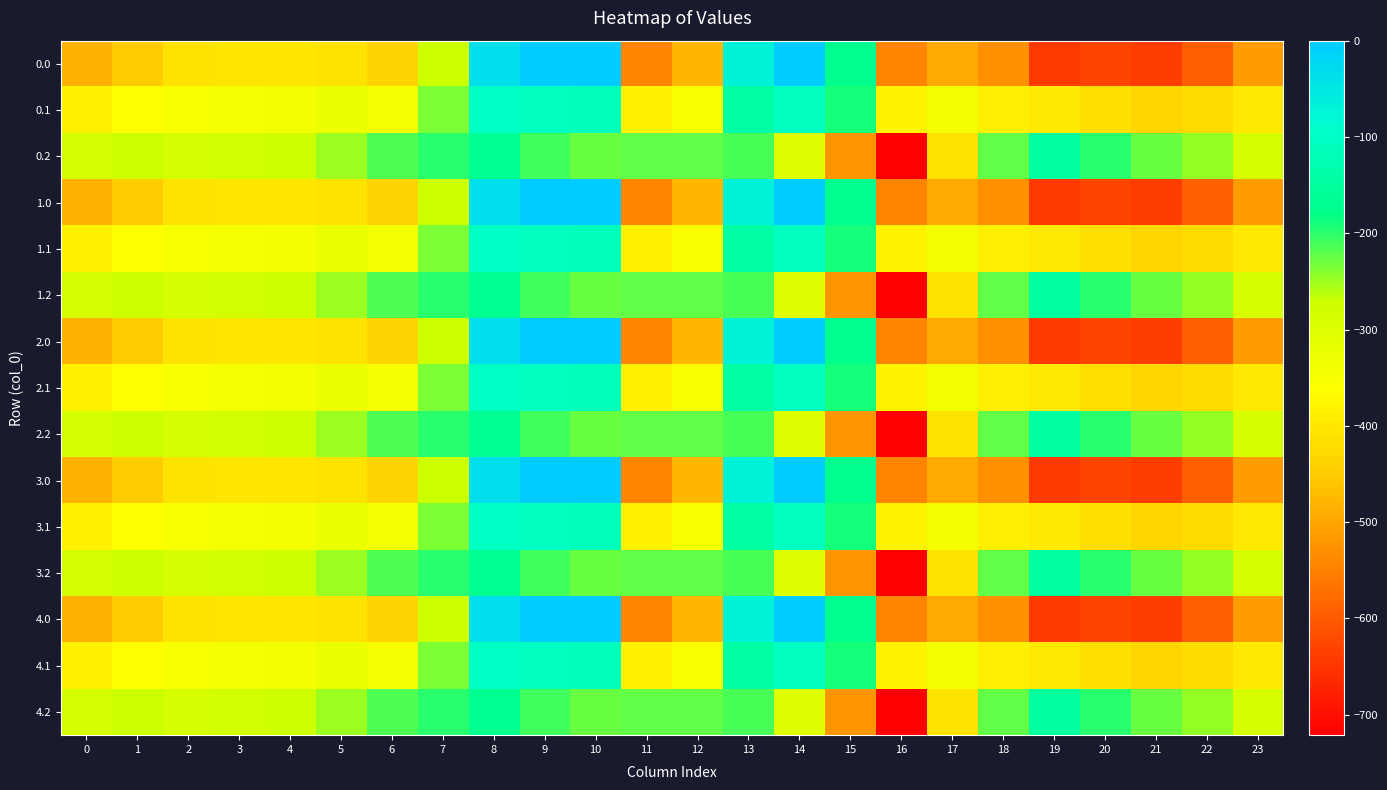

What is the difference between the highest and lowest values at 17?

153.6